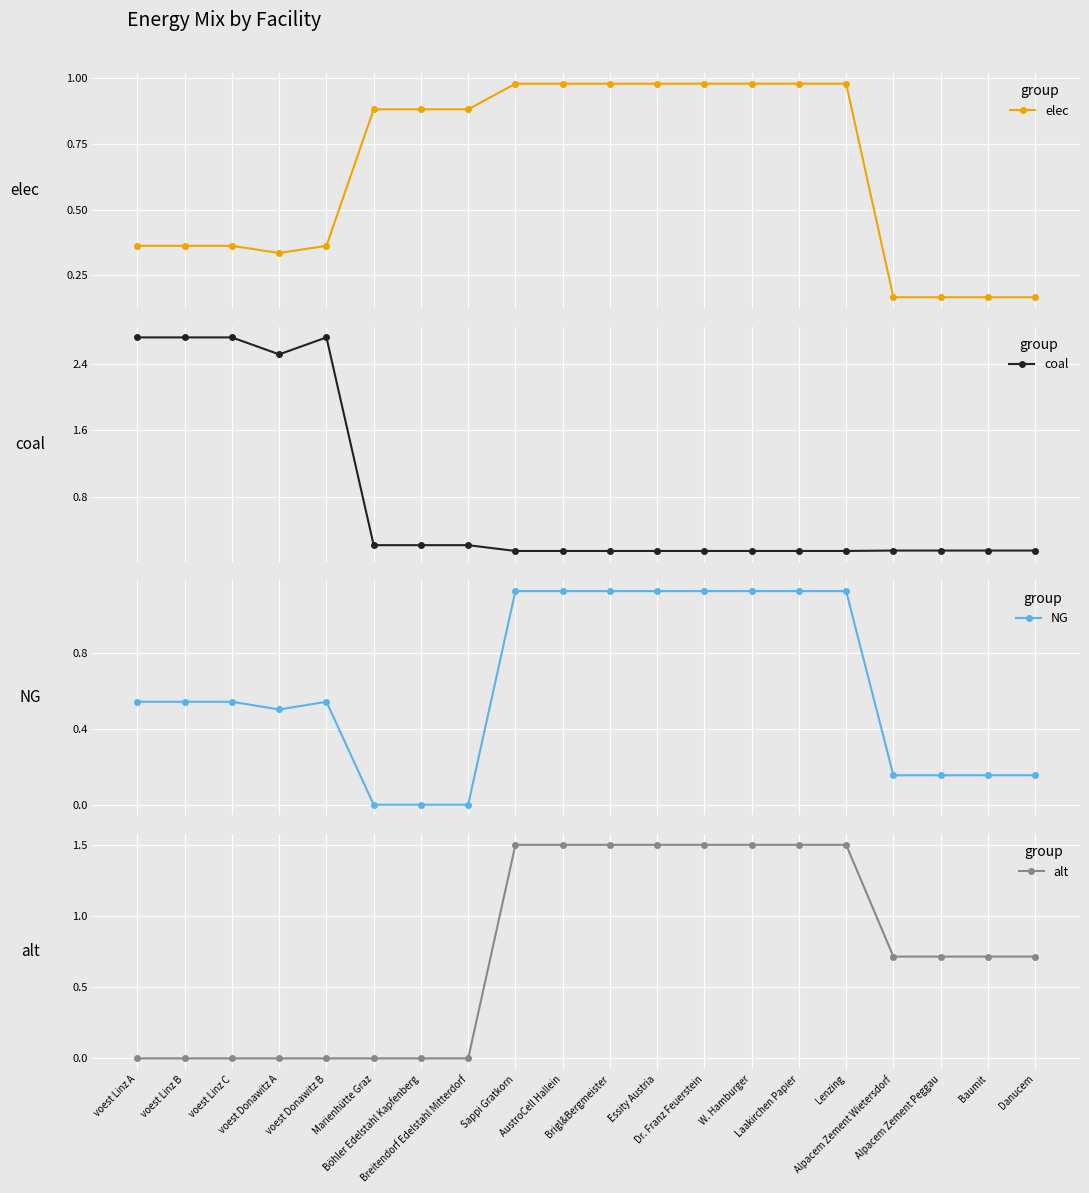

How many times do NG and elec cross each other?

3